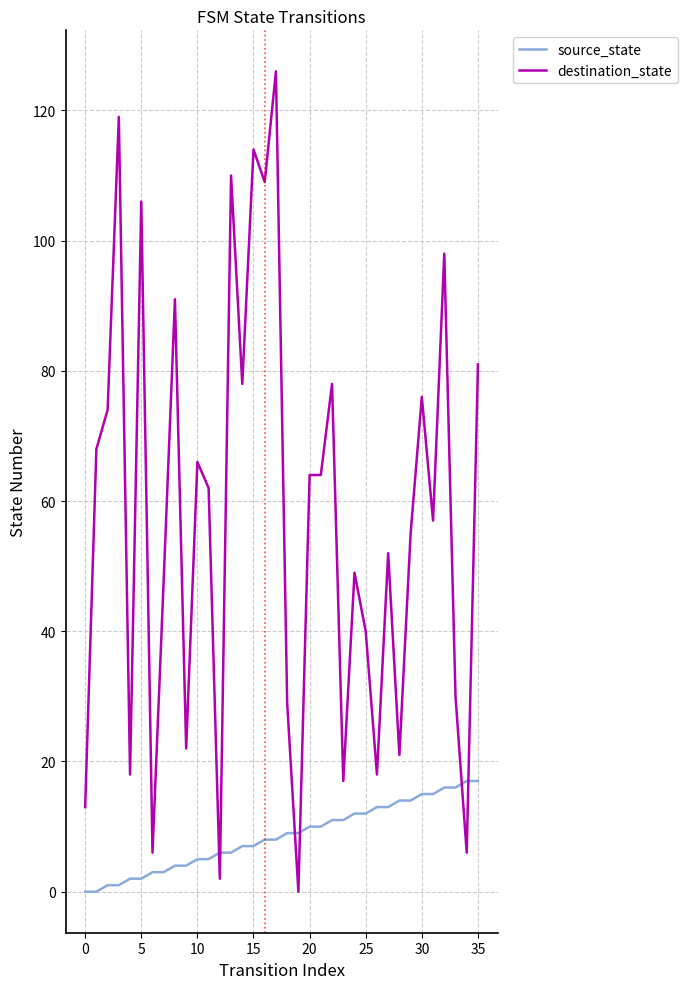

Which series has the largest range (max minus min)?

destination_state